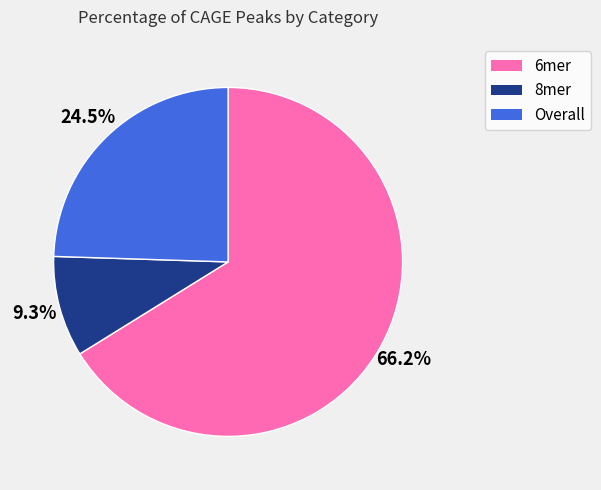

What percentage is the 6mer slice, to the nearest percent?

66%